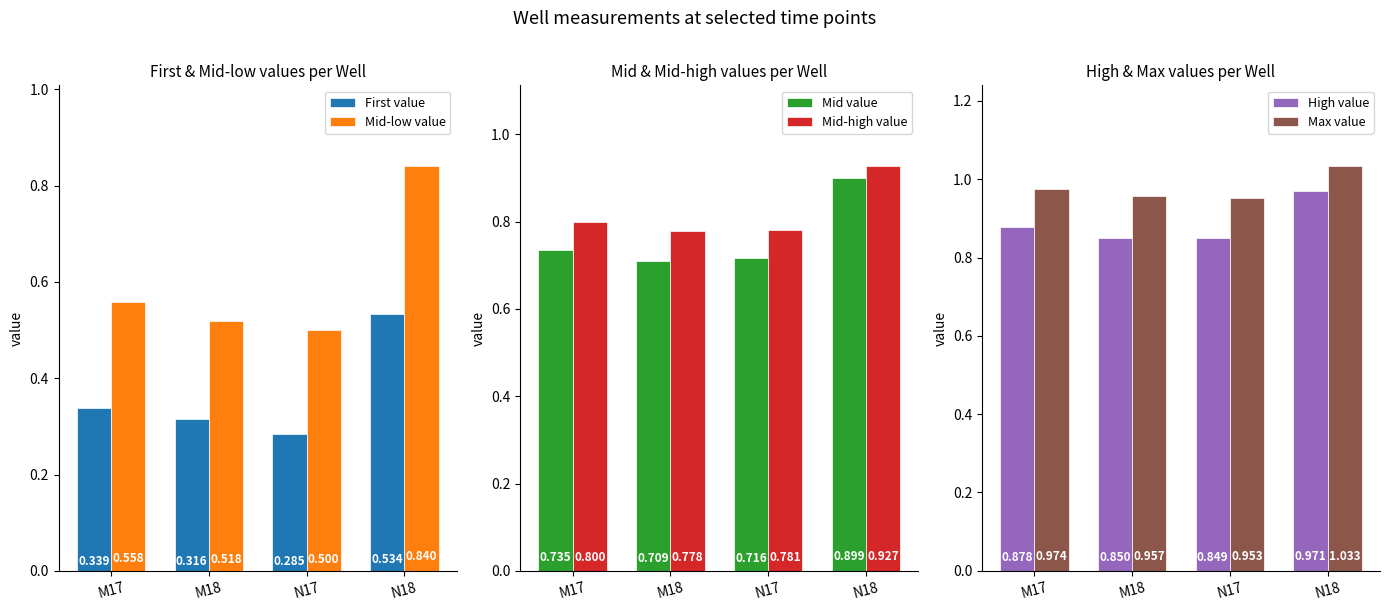

How many distinct data groups are displayed?

6